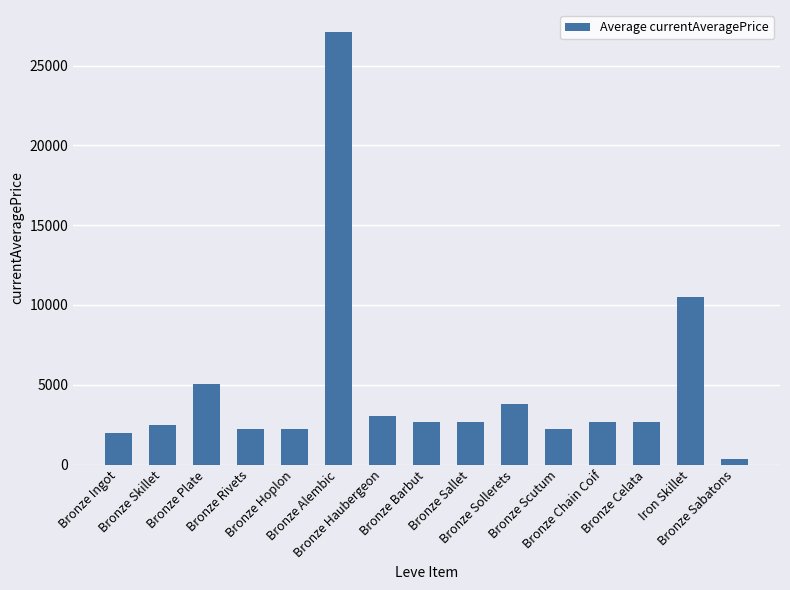

The chart shows a value of 13386.5 at Bronze Alembic. True or false?

False